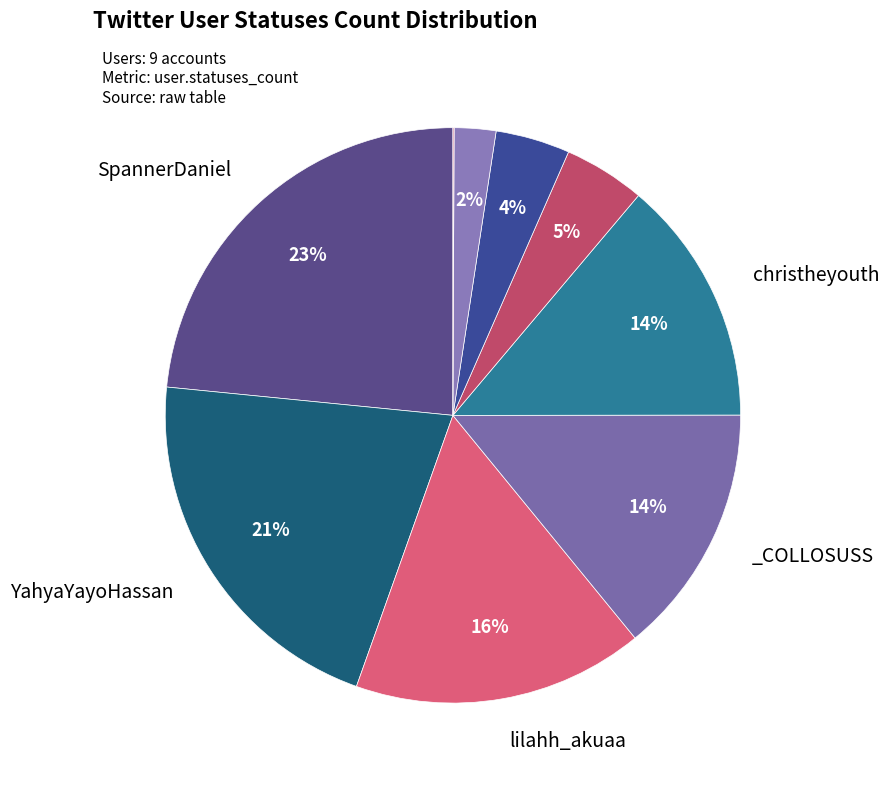

Is there any slice that represents more than half of the pie?

No